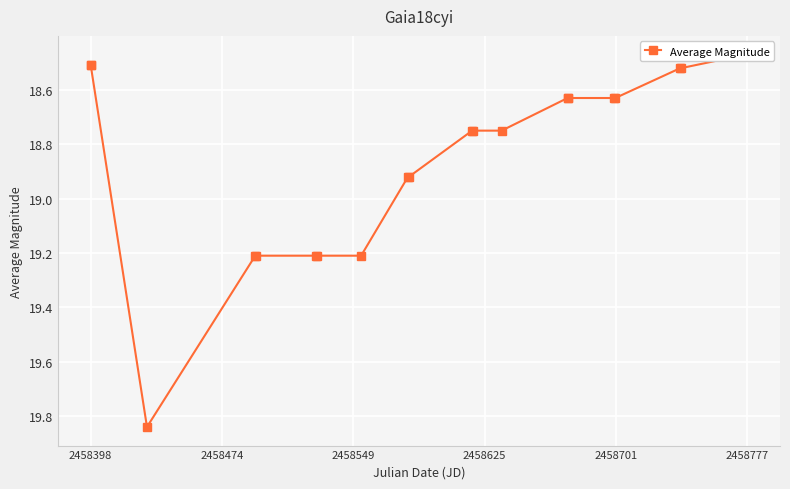

True or false: the data has more than 1 interior local peaks.

False